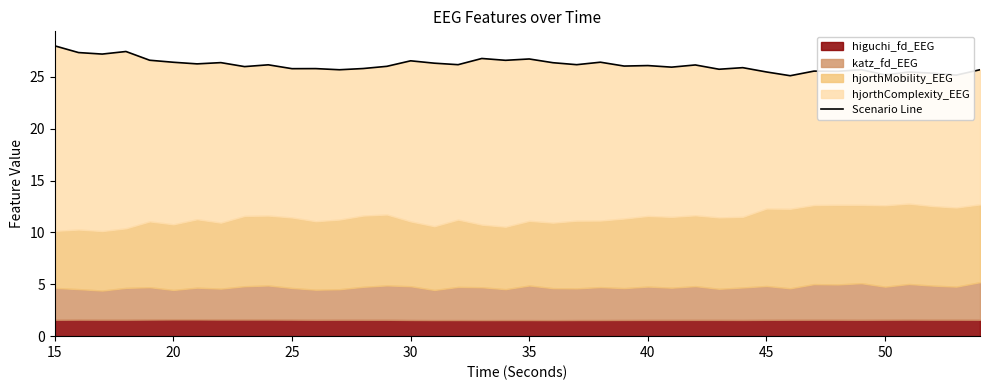

How many points are lower than both their immediate neighbors (excluding endpoints)?

15